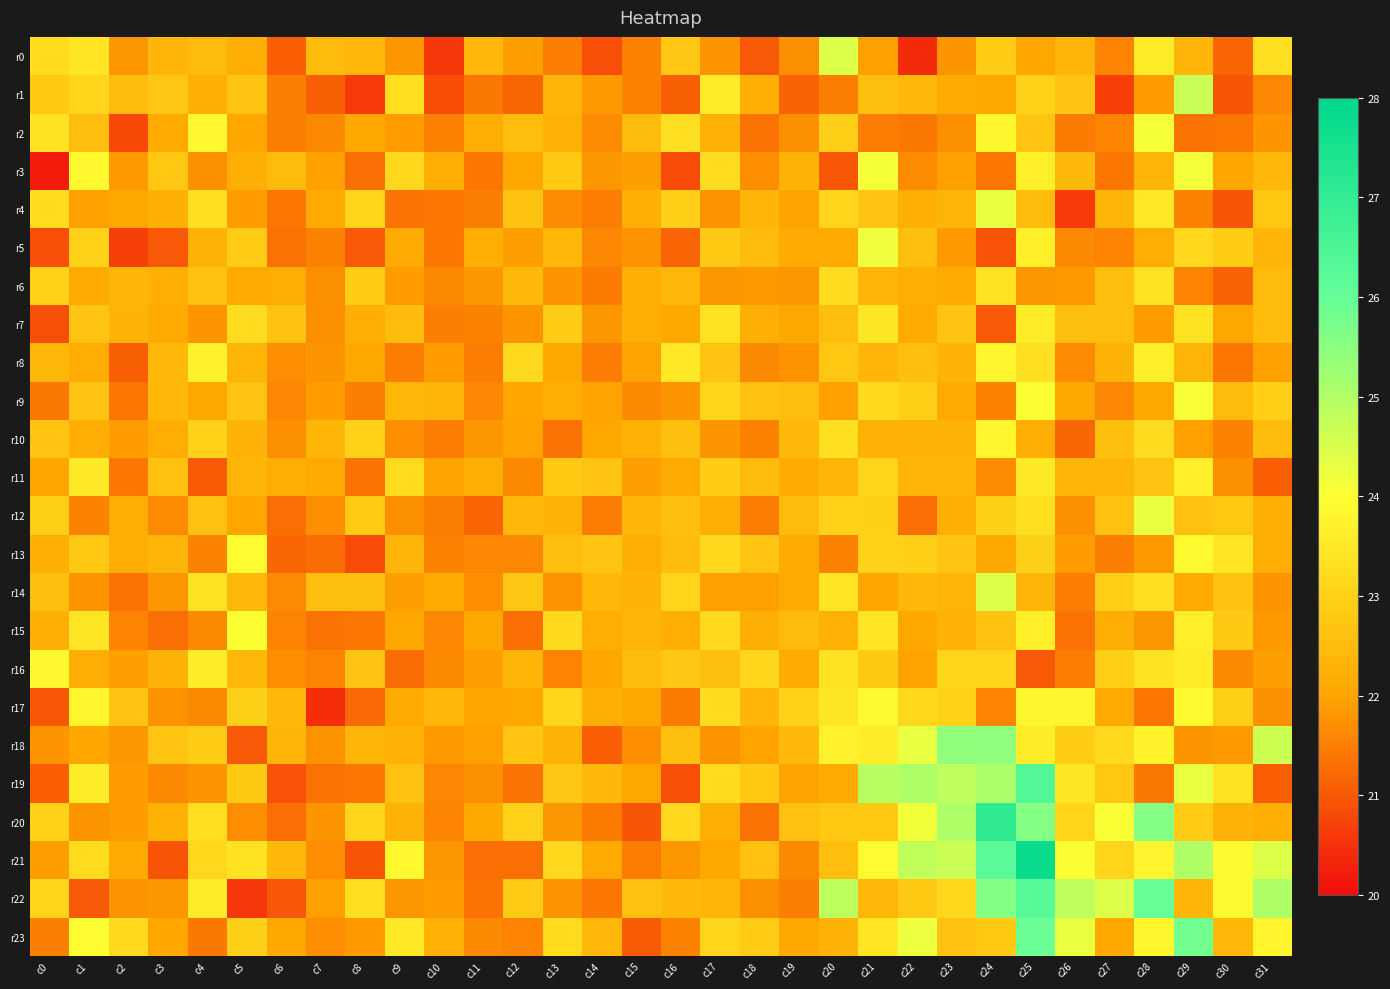

What is the spread (max minus min) of values at c10?

1.8